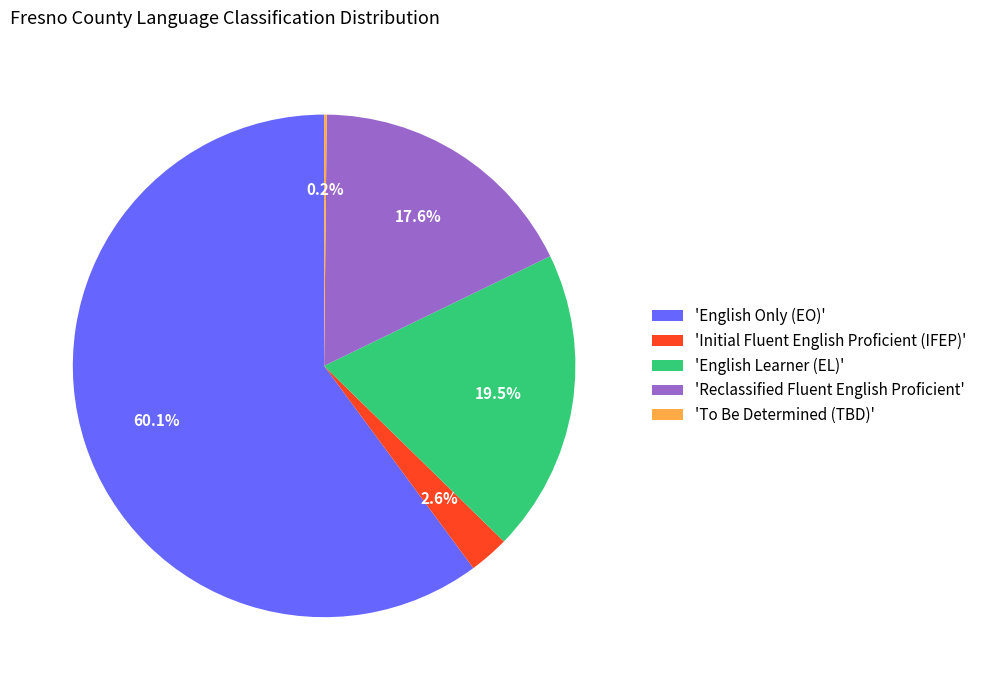

What is the largest slice in the pie chart?

'English Only (EO)'